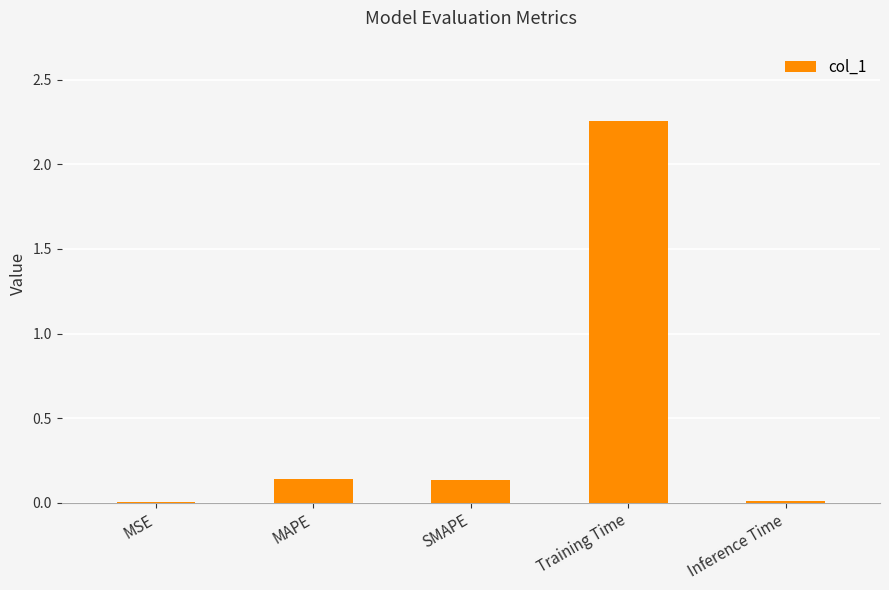

At which category does the chart reach its peak across all series?

Training Time